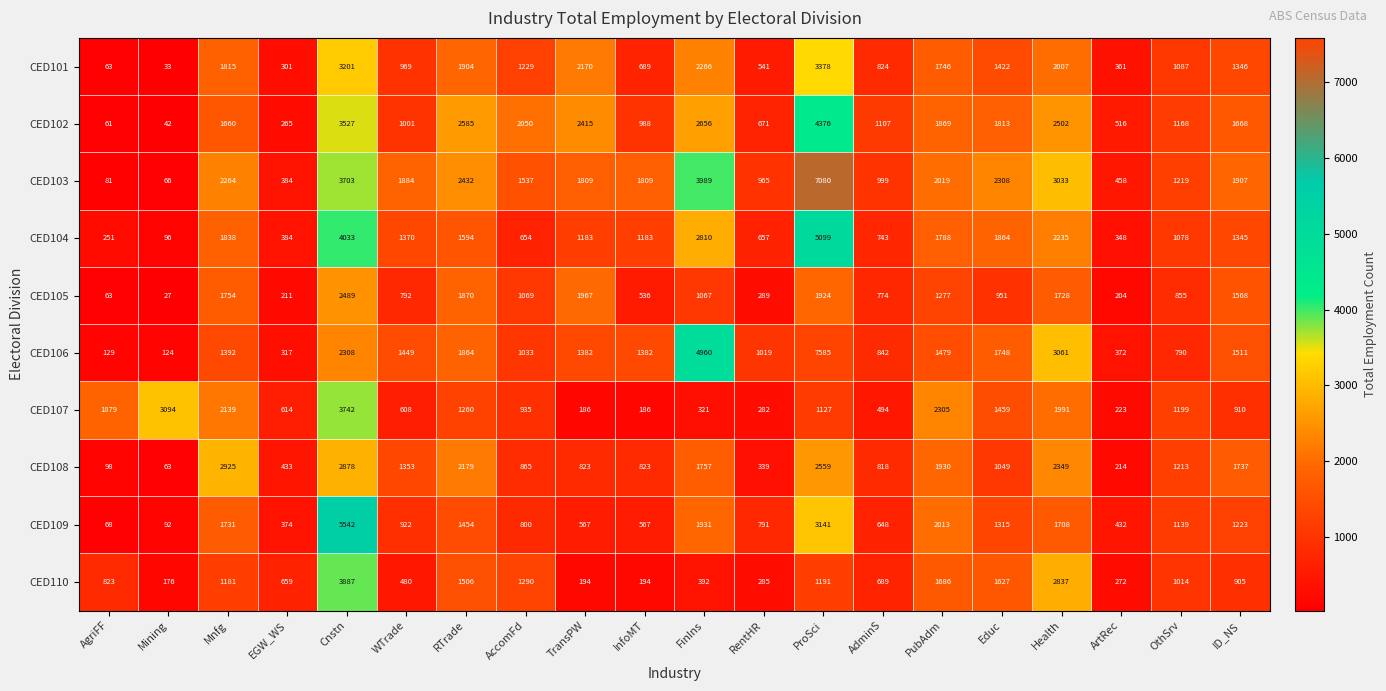

List the series in order of their peak value, lowest first.

CED105, CED108, CED101, CED107, CED110, CED102, CED104, CED109, CED103, CED106